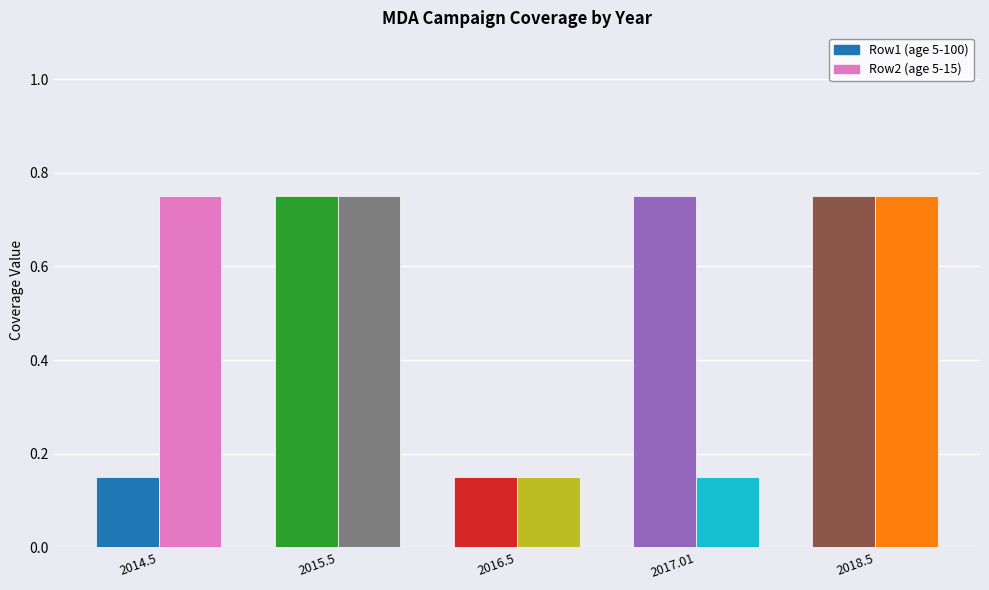

Reading right to left, extract all data points from this chart.

Row1 (age 5-100): 2018.5=0.8	2017.01=0.8	2016.5=0.1	2015.5=0.8	2014.5=0.1
Row2 (age 5-15): 2018.5=0.8	2017.01=0.1	2016.5=0.1	2015.5=0.8	2014.5=0.8